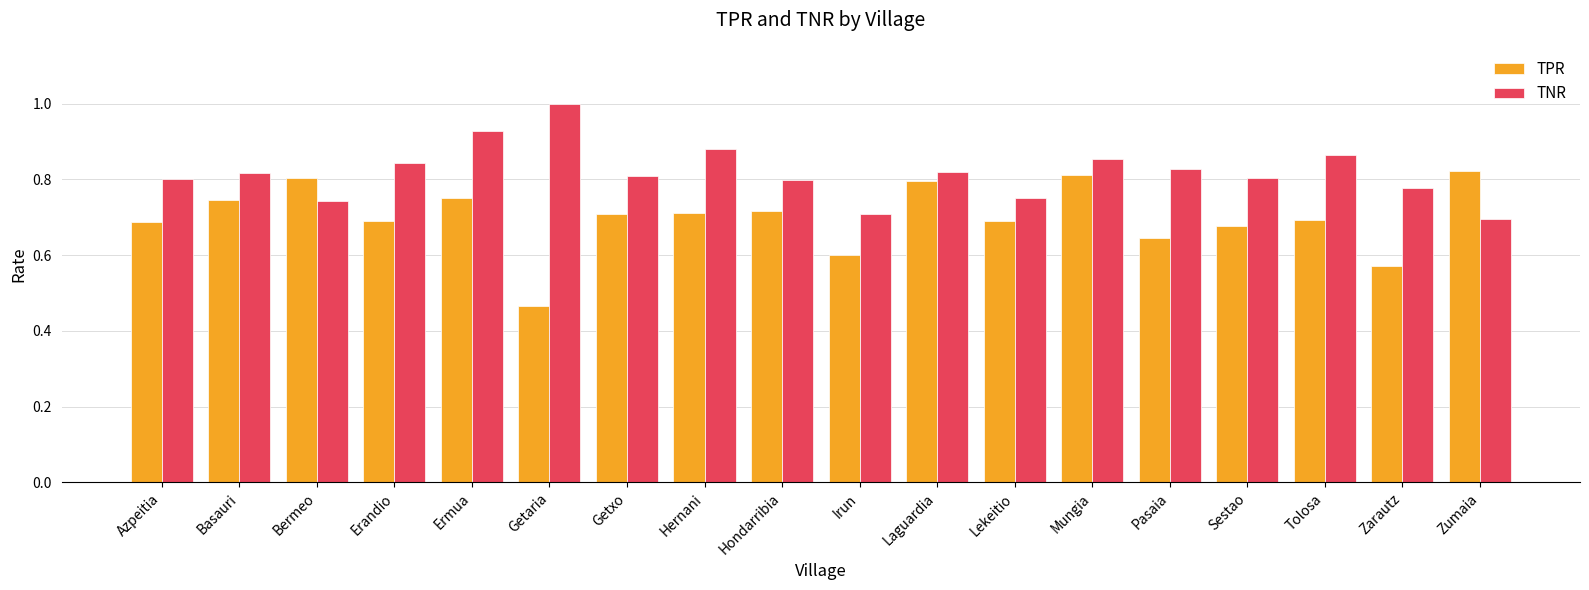

Rank the series by their maximum value, from lowest to highest.

TPR, TNR